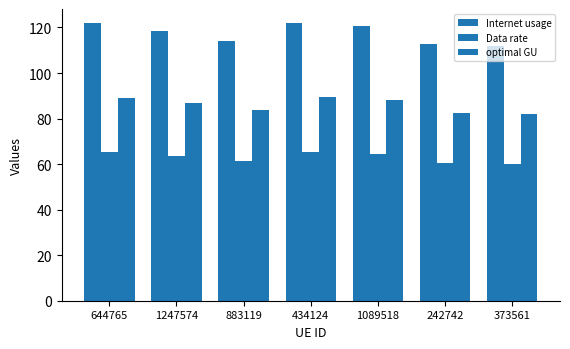

How many categories are shown in the chart?

7